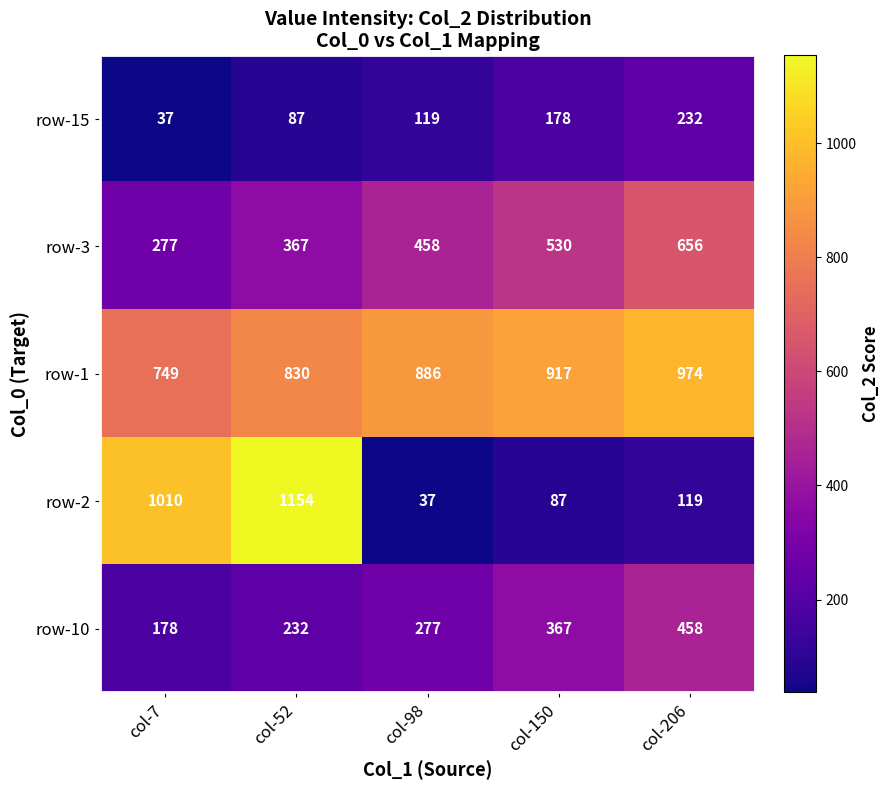

Which series has the largest range (max minus min)?

row-2